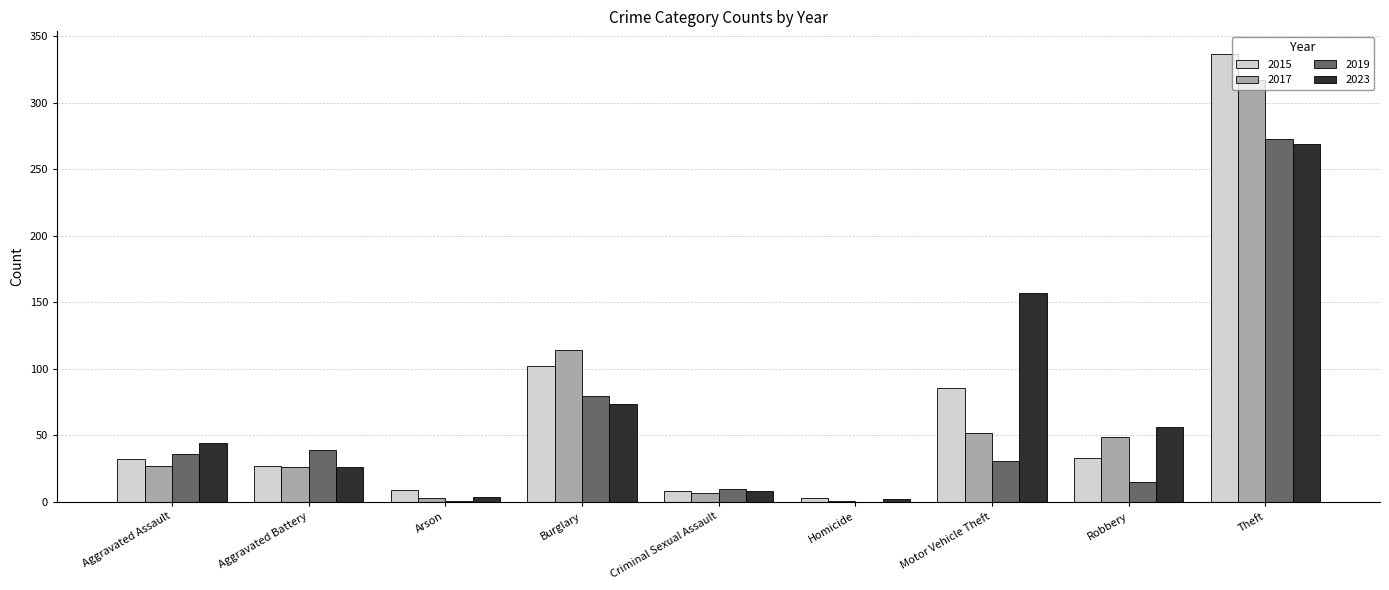

At which label is 2015 closest to 170?

Burglary